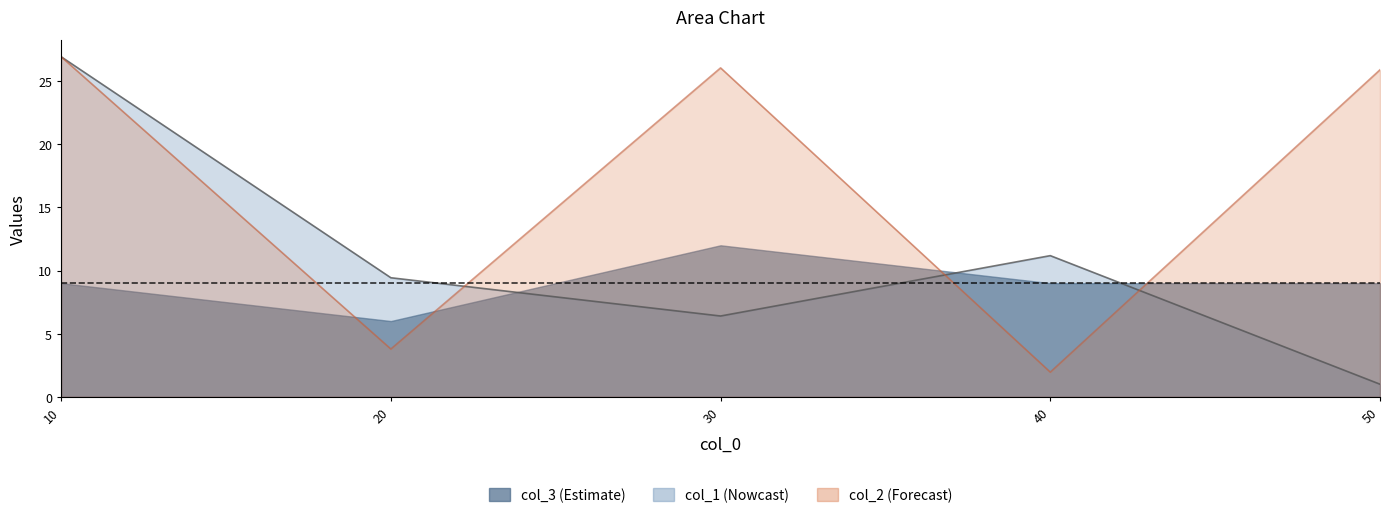

At how many categories does at least one series exceed 25?

3